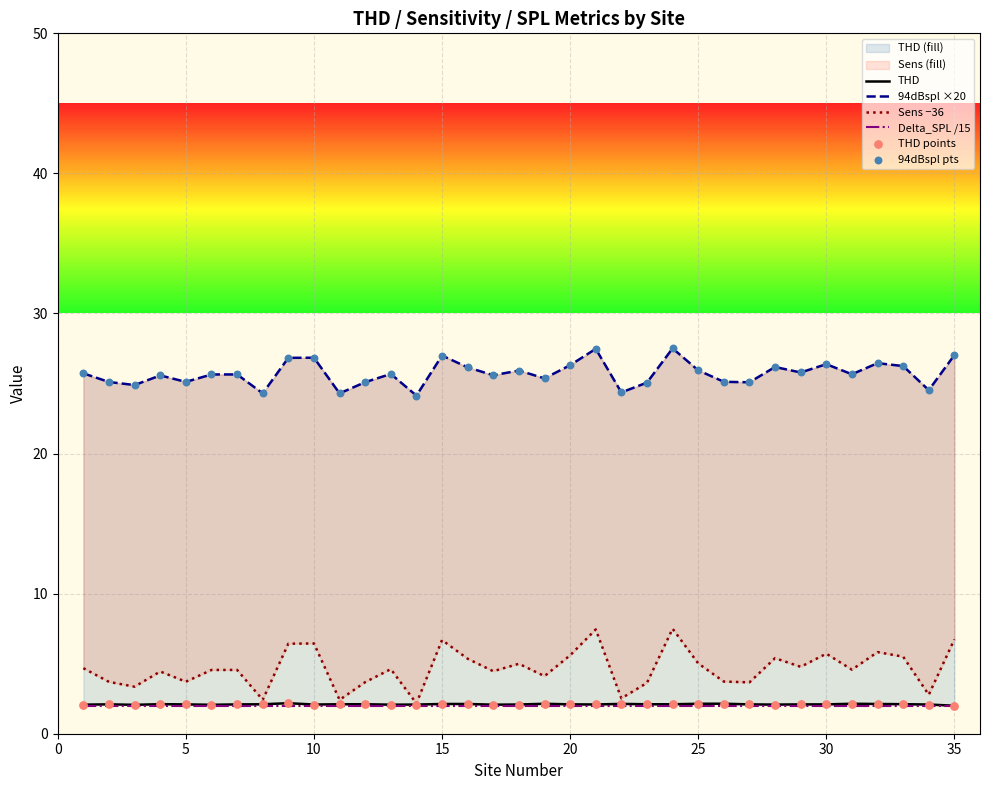

Which series contains the lowest Y value?

THD